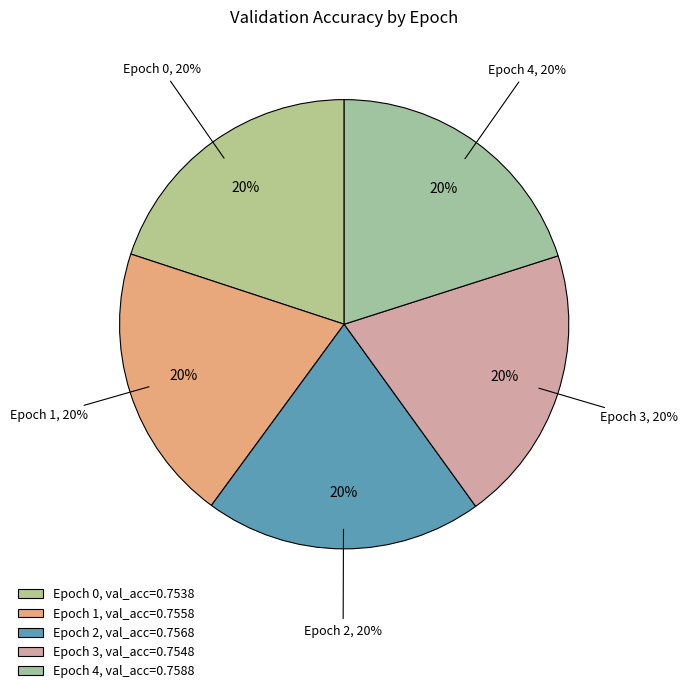

What is the total percentage of 4 and 2?

40.1%